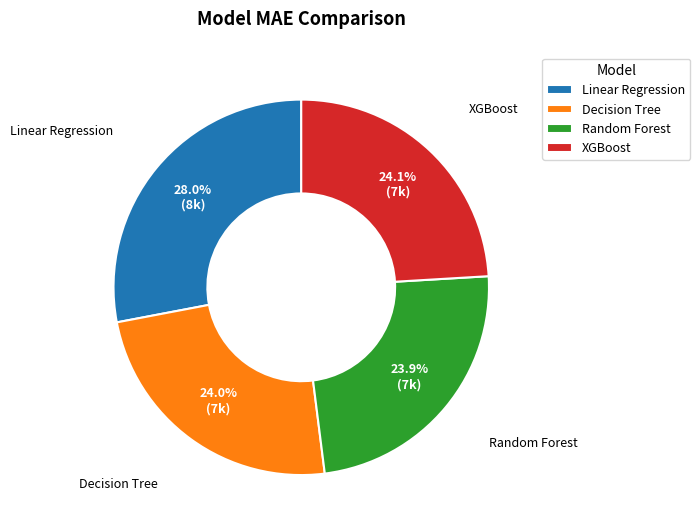

What is the ratio of the value at XGBoost to the value at Decision Tree?

1.0